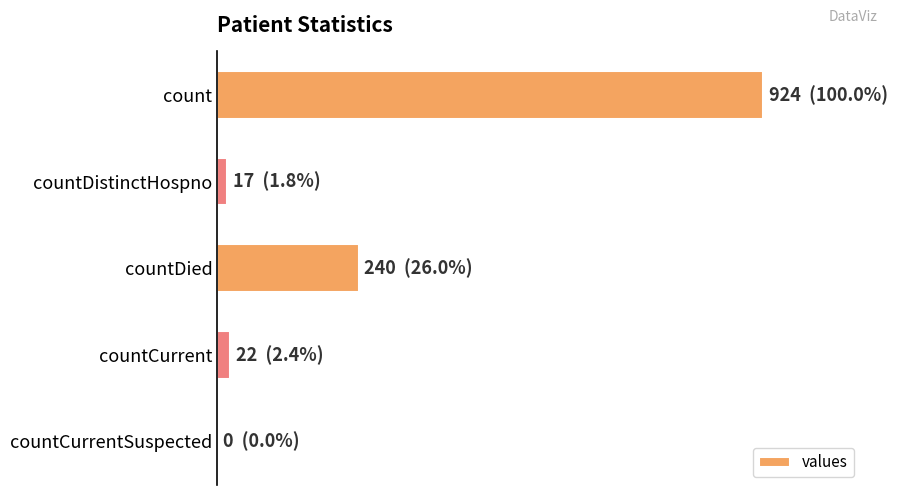

How many positive values are there?

4